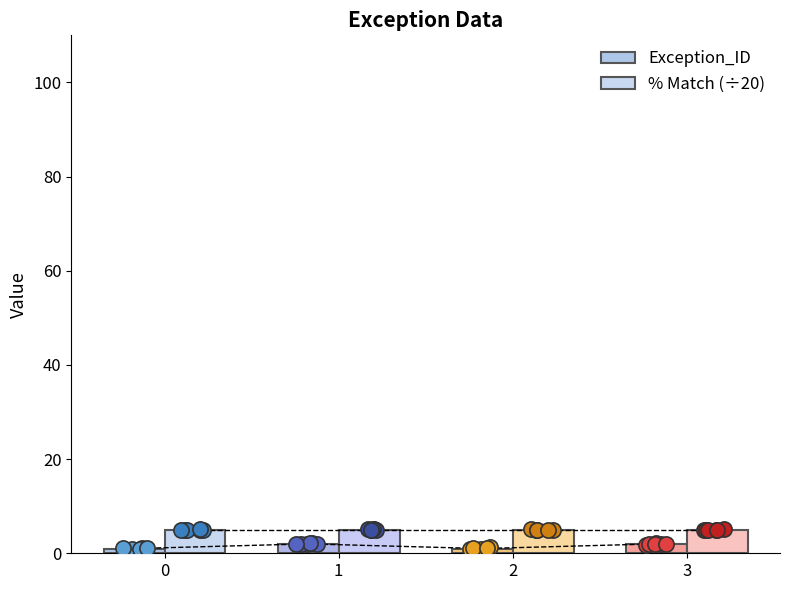

Which series has the largest total across all categories?

% Match (÷20)